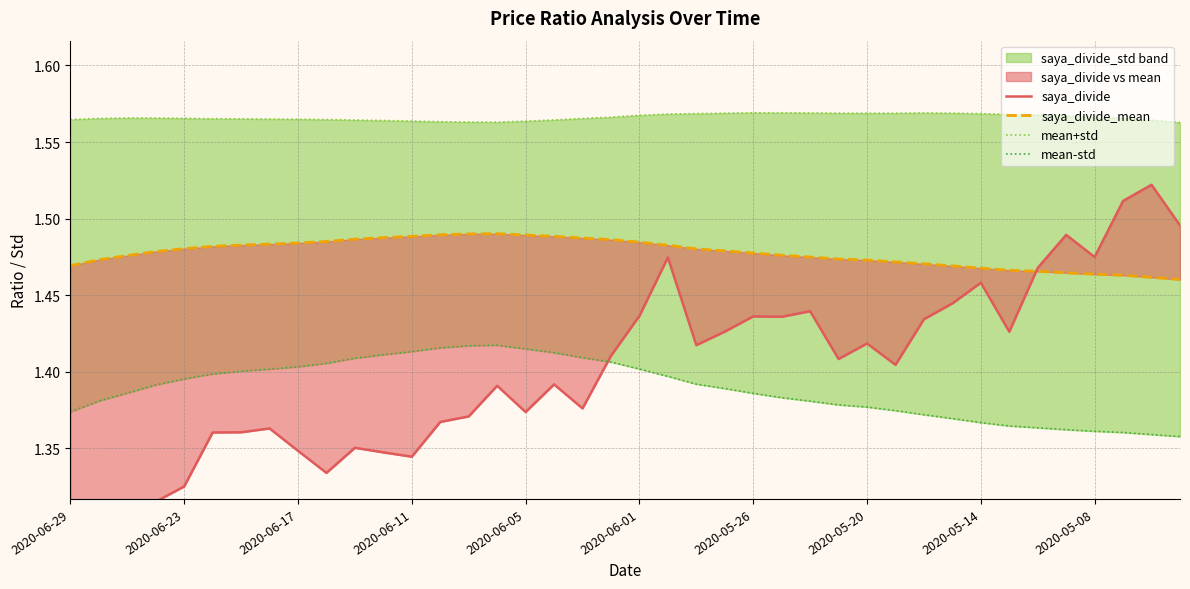

What is the value of the saya_divide point at the 31st from the left?

1.4